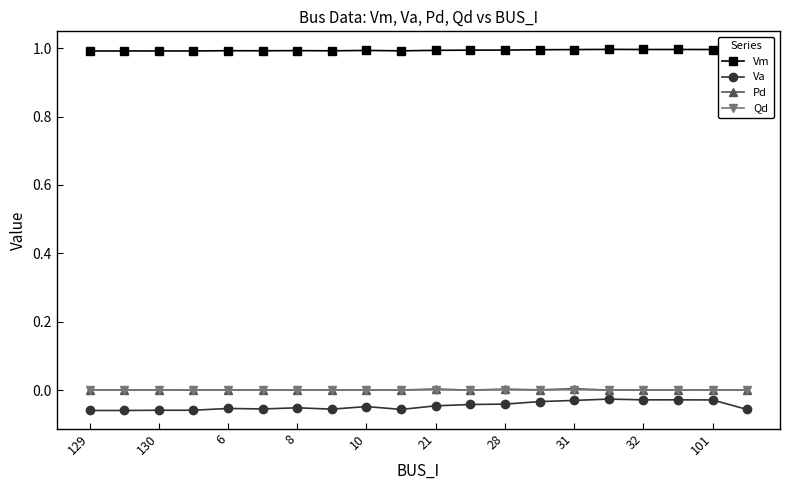

How many Vm values are between 0 and 1?

20